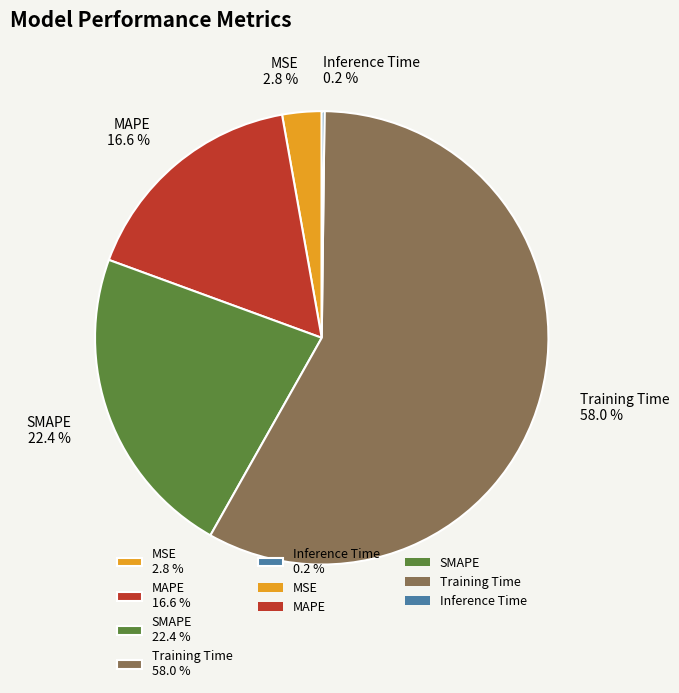

Does Training Time 58.0 % represent more than half of the total?

Yes